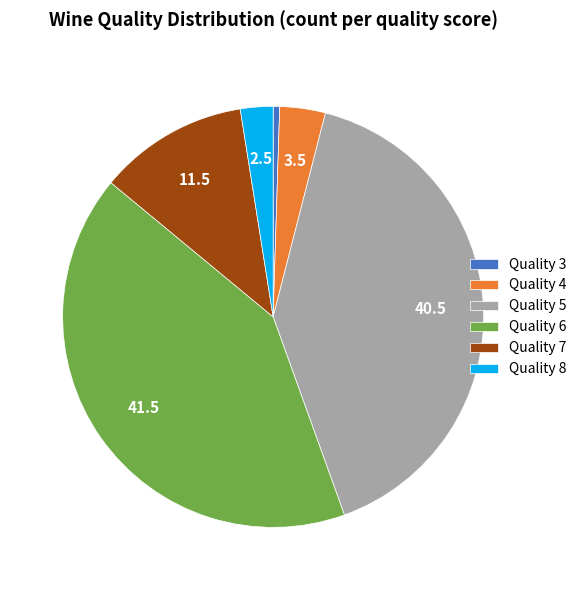

What is the ratio of the value at Quality 8 to the value at Quality 4?

0.7